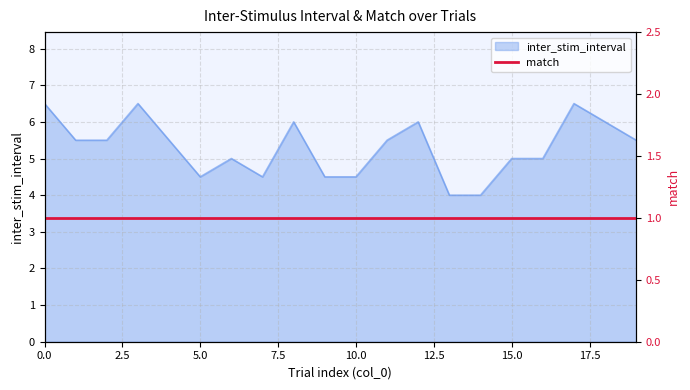

What is the greatest value displayed?

6.5